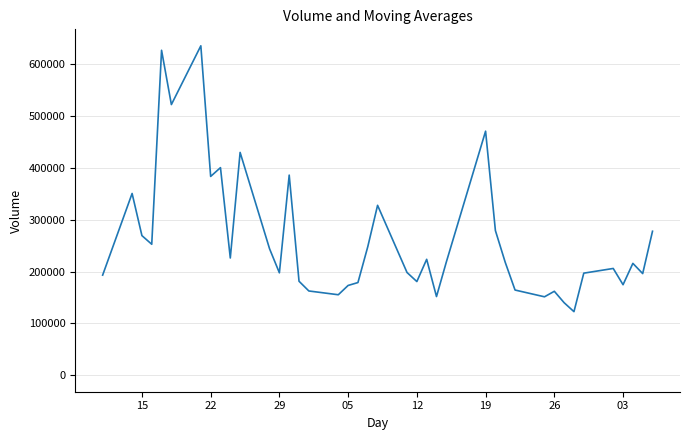

What is the minimum value shown in the chart?

122714.4